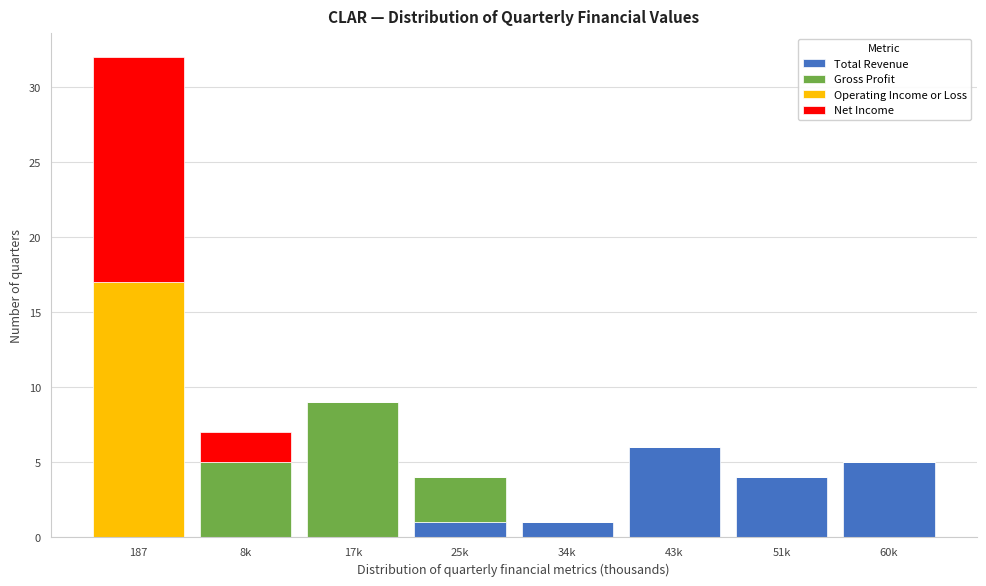

The value of Total Revenue at 187 is 0. True or false?

True